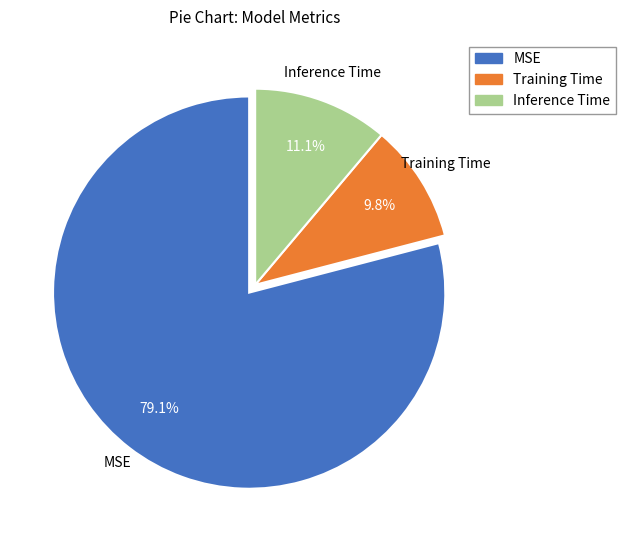

Count the number of slices in the pie.

3